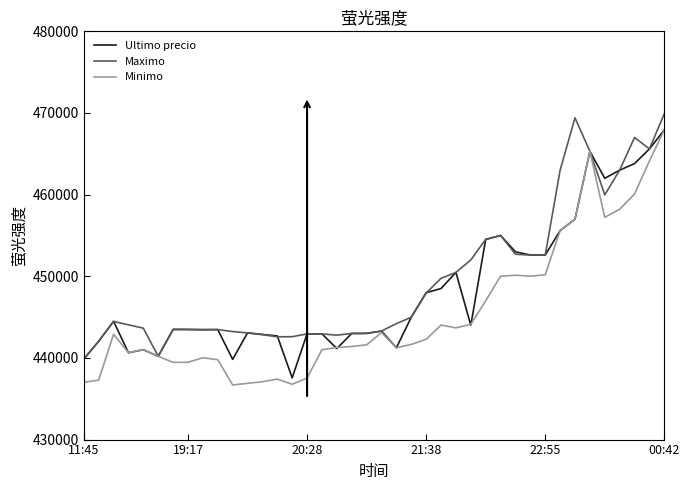

What is the highest value of the Ultimo precio series?

467932